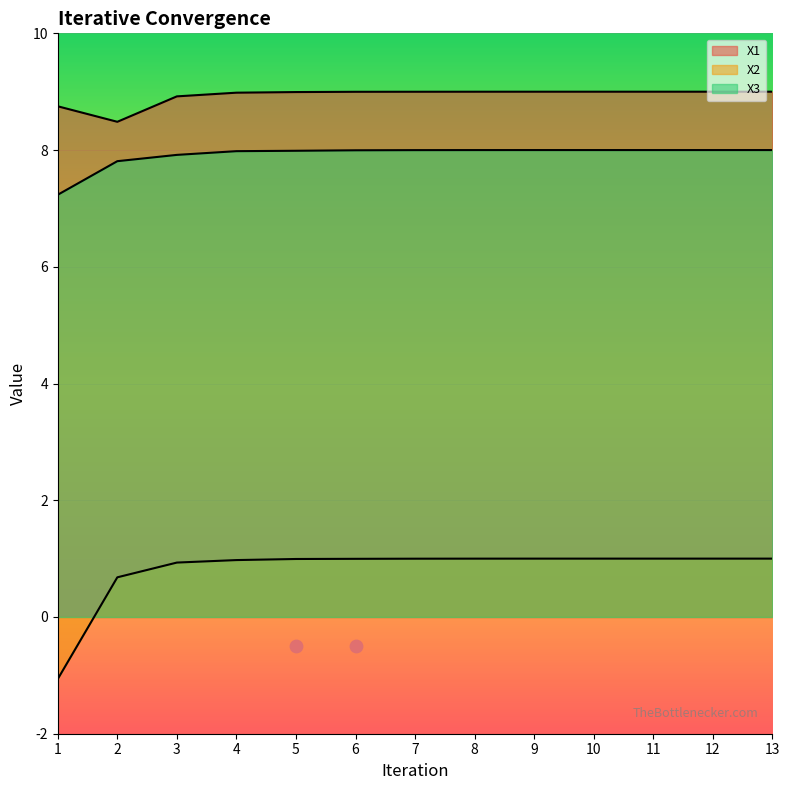

Which series has the widest spread of Y values?

X2